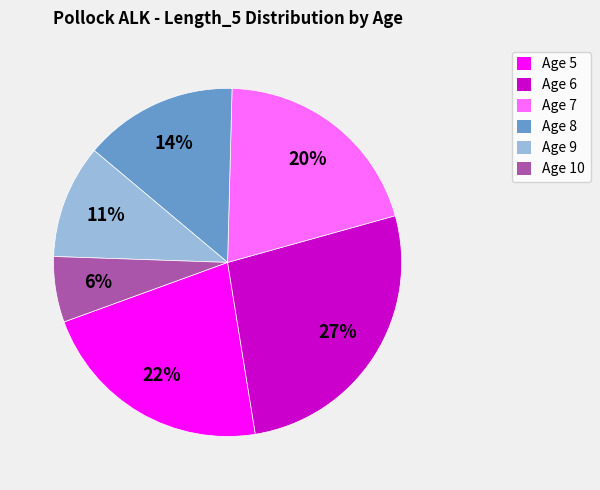

Which has a higher value, Age 9 or Age 8?

Age 8